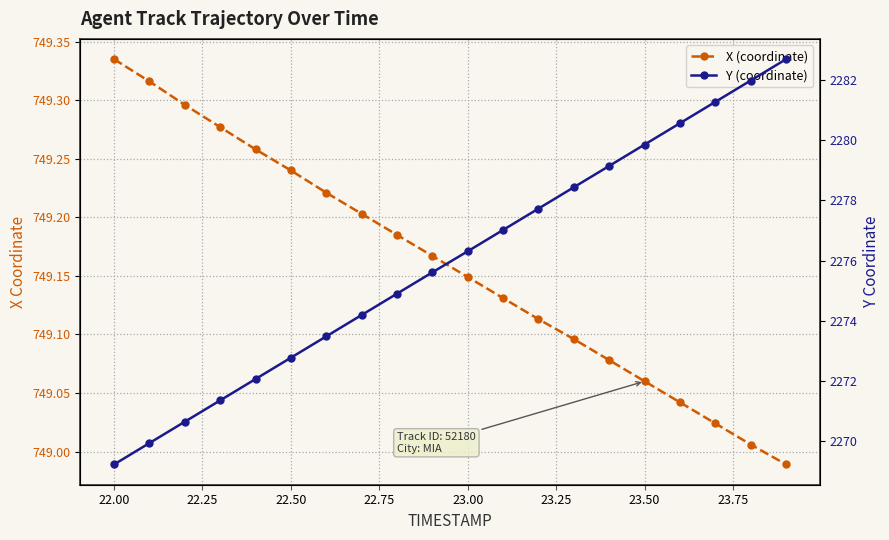

Which has a higher value, 22.25 or 23.00?

22.25